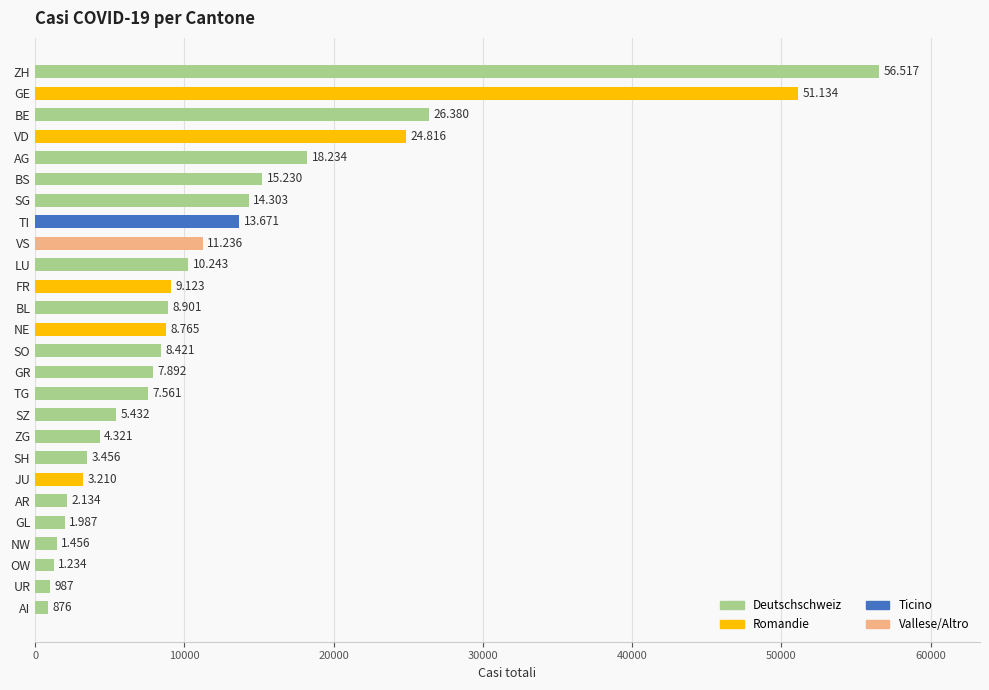

How many bars are there in total?

26